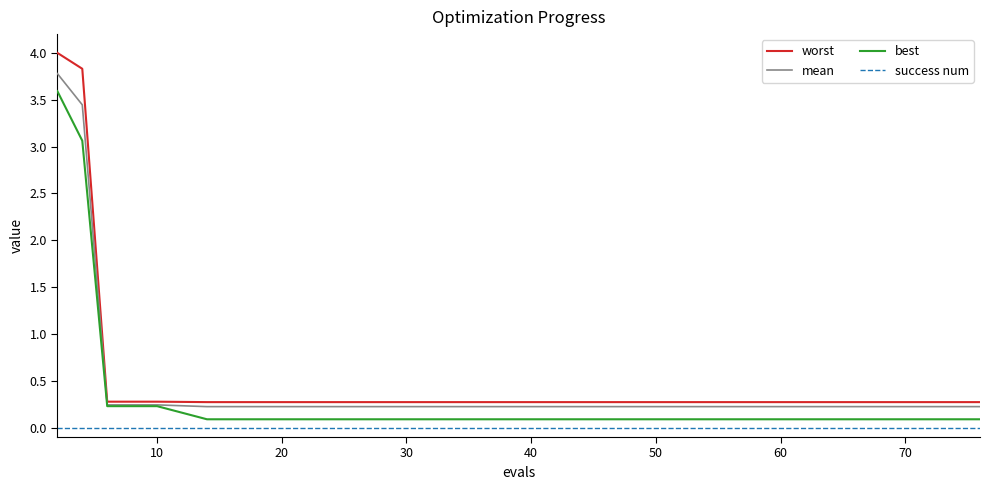

True or false: best and success num cross at least once.

False